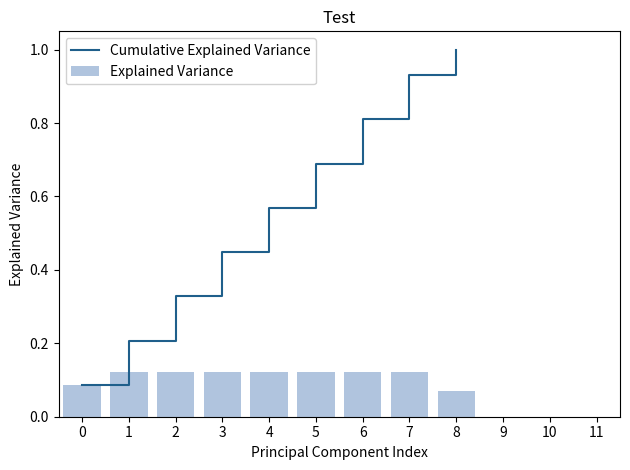

Which series has the largest total across all categories?

Cumulative Explained Variance